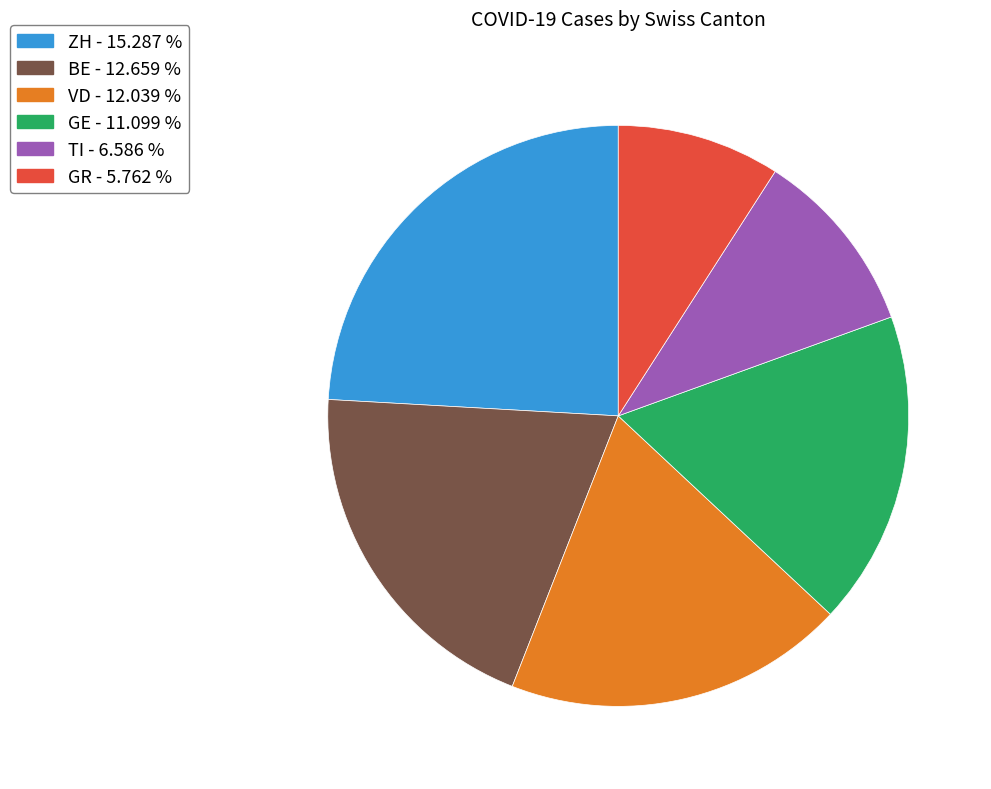

What is the ratio of the value at BE - 12.659 % to the value at ZH - 15.287 %?

0.8